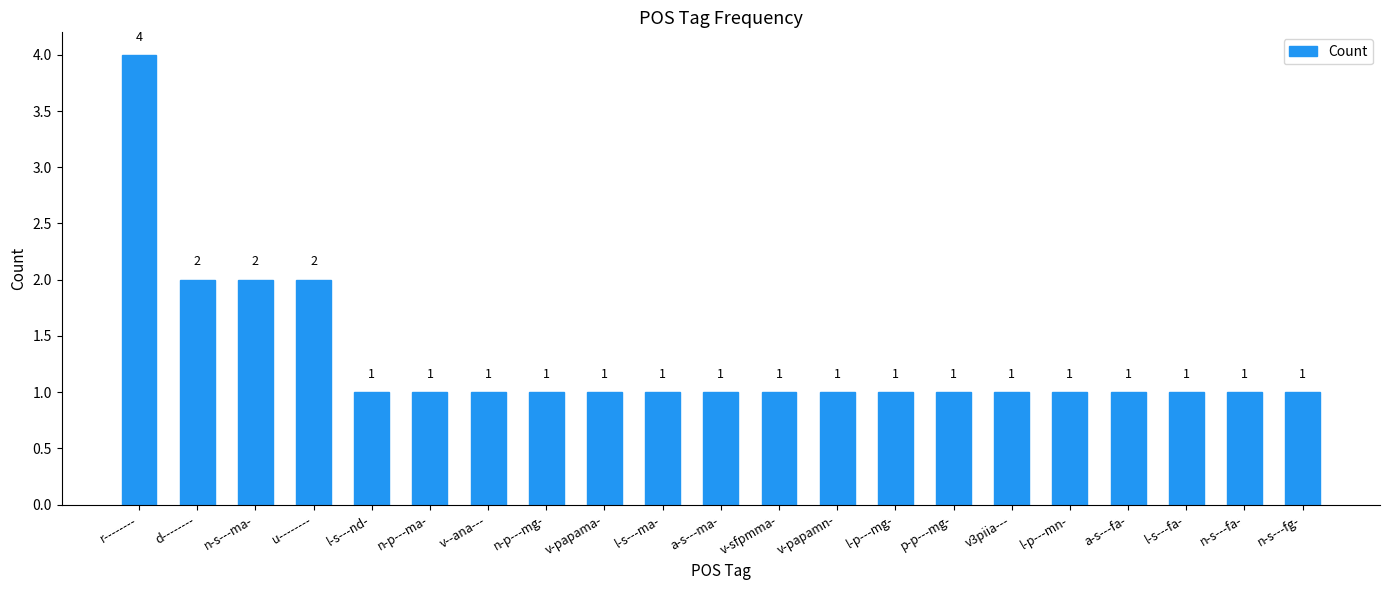

How many data points are above 1?

4